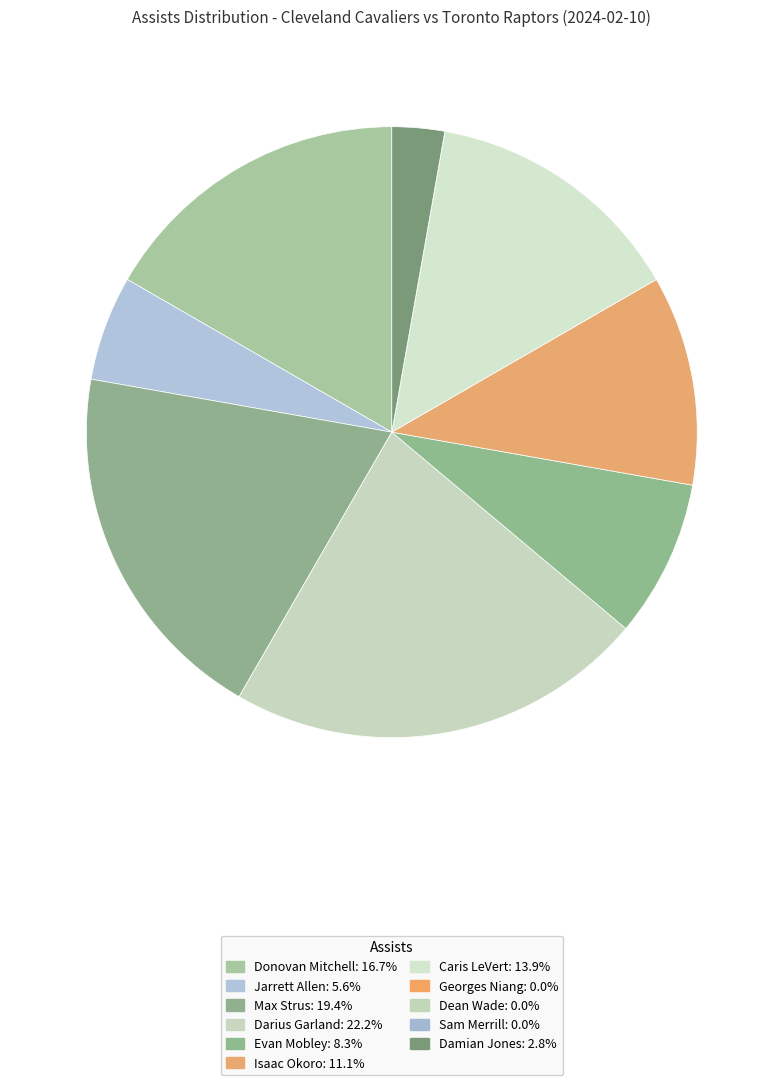

Rank the categories by value from lowest to highest.

Georges Niang, Dean Wade, Sam Merrill, Damian Jones, Jarrett Allen, Evan Mobley, Isaac Okoro, Caris LeVert, Donovan Mitchell, Max Strus, Darius Garland